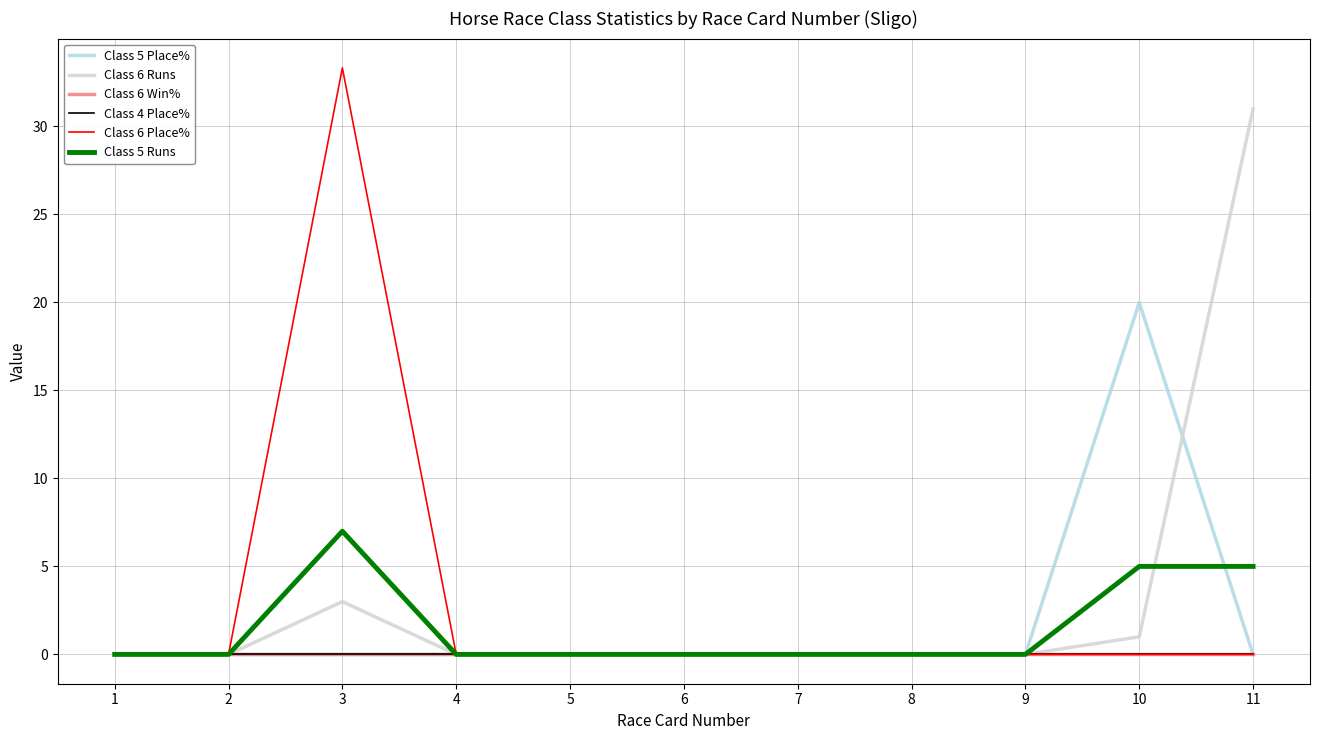

Is it true that Class 6 Place% equals 23.0 at 2?

False